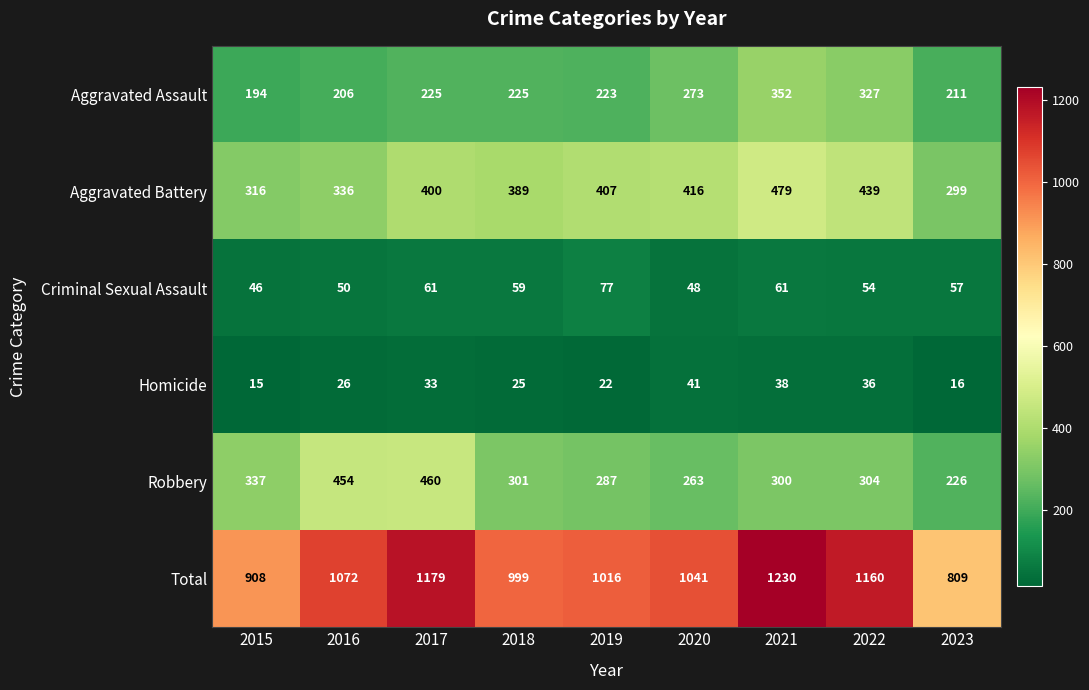

What is the sum of the Robbery values at 2017 and 2023?

686